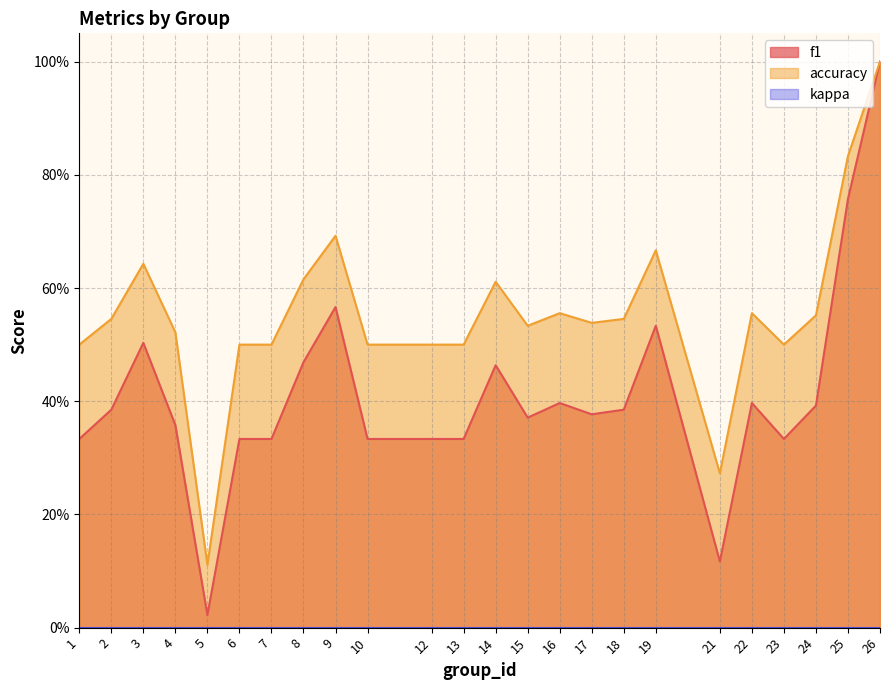

Is the value of accuracy at 17 greater than the value of f1 at 3?

Yes